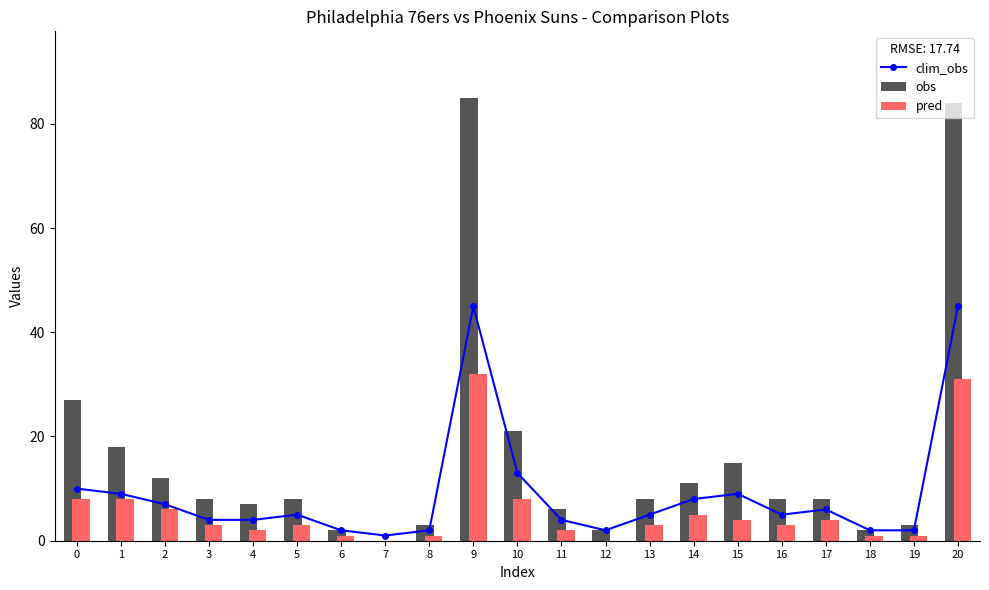

Is it true that clim_obs equals 4 at 3?

True